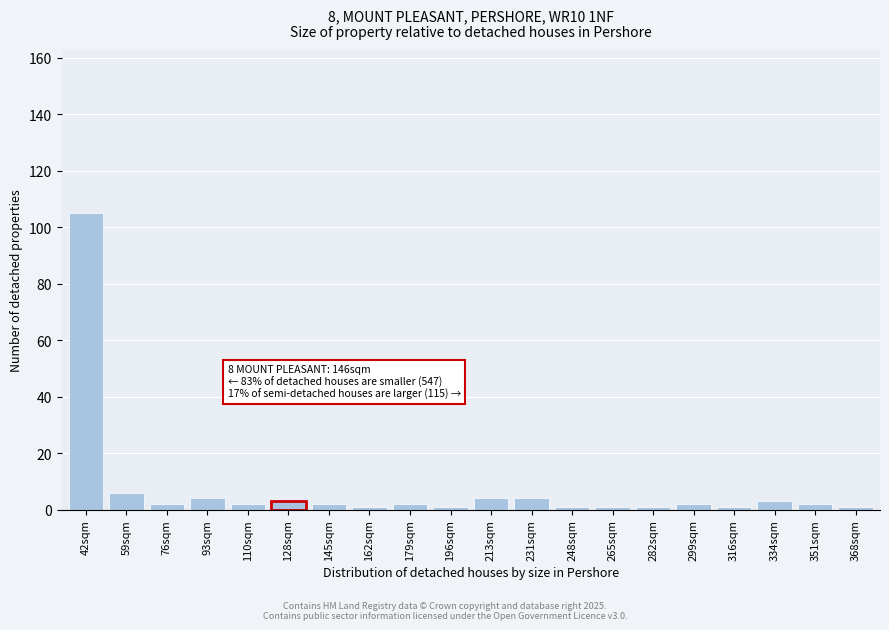

Reading left to right, what are all the values shown in this chart?

105	6	2	4	2	3	2	1	2	1	4	4	1	1	1	2	1	3	2	1